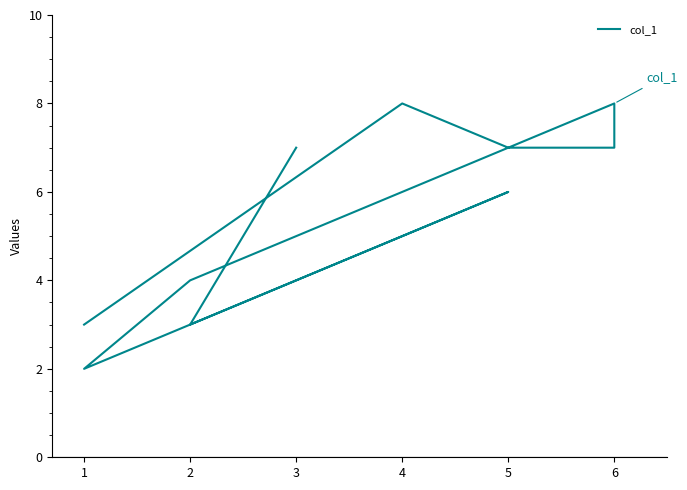

How many points are higher than both their immediate neighbors (excluding endpoints)?

3